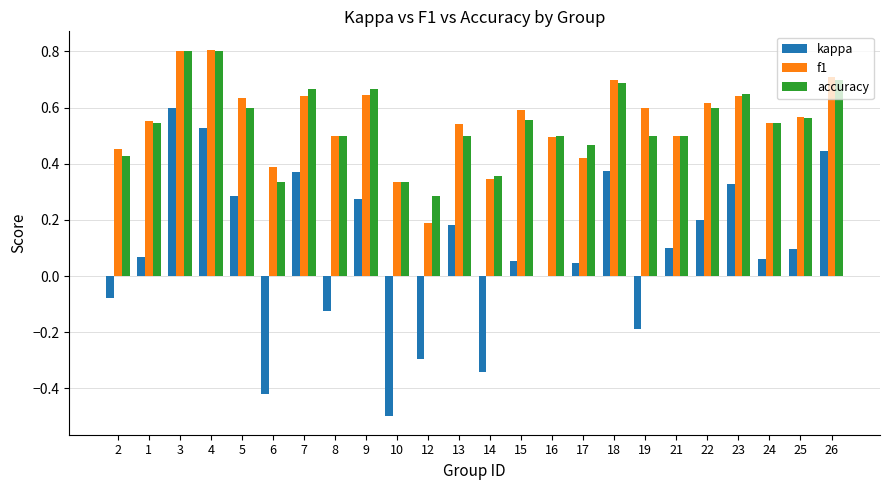

The kappa series shows 0.5 at 9. True or false?

False